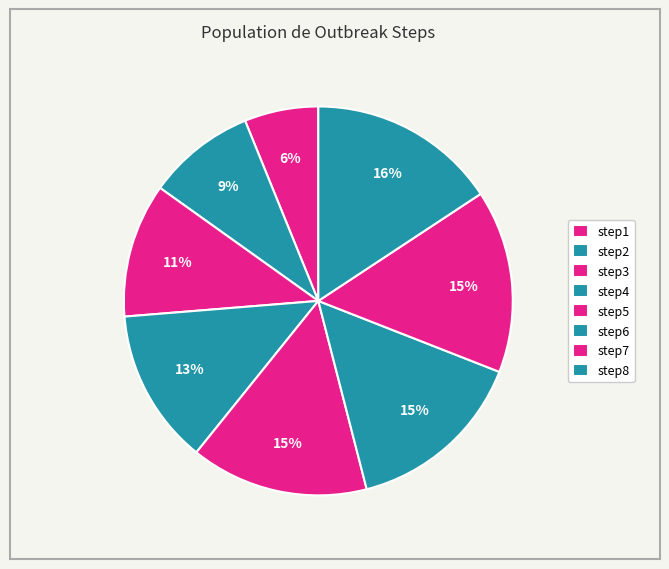

Is it true that step8 is 16% of the pie?

True